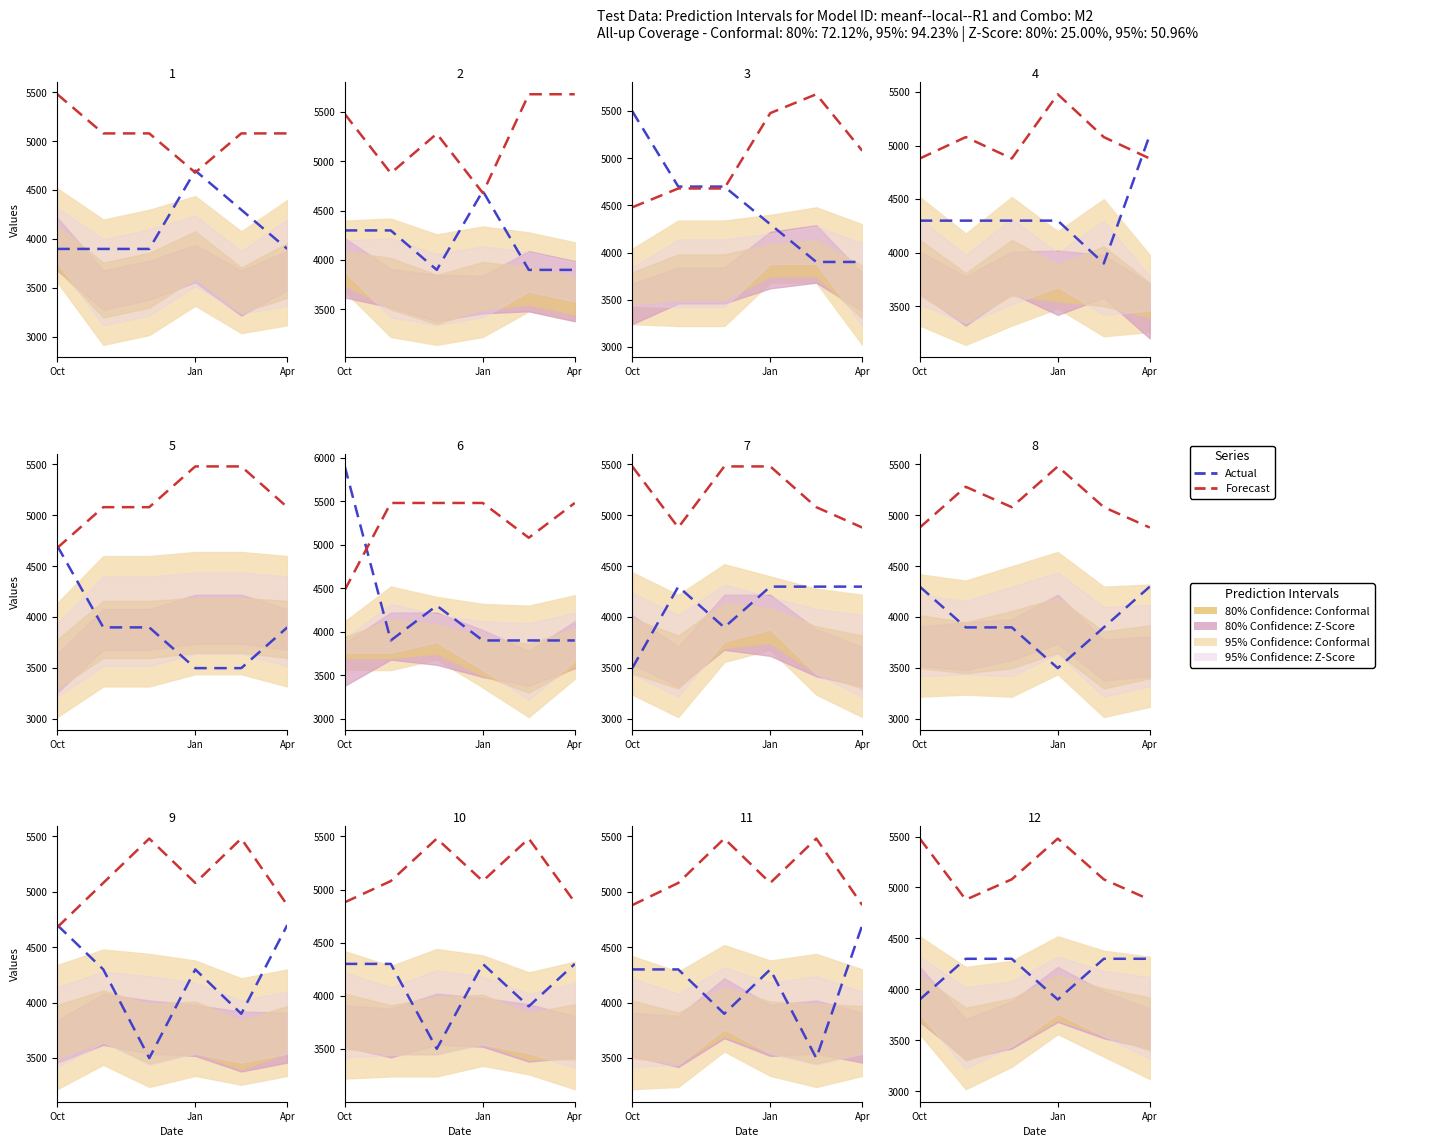

What is the sum of all Forecast values?

30880